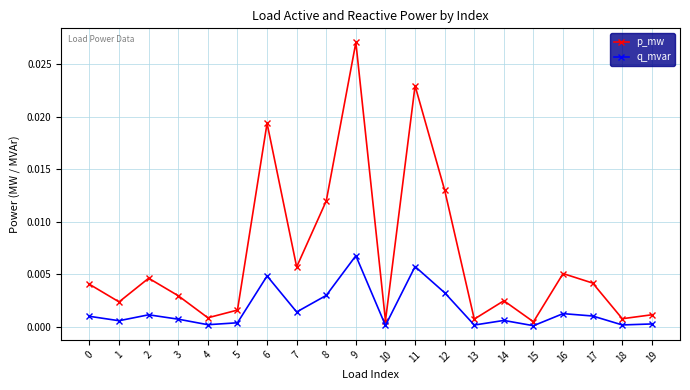

How many lines are shown in the chart?

2